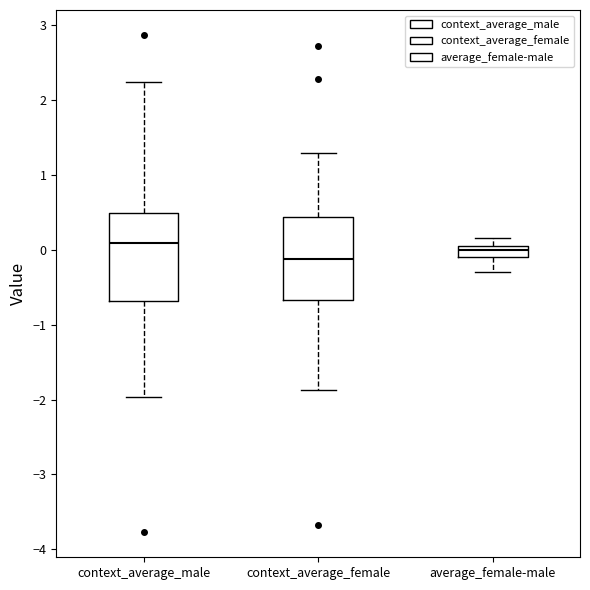

Where does the median line of the box for context_average_male sit on the y-axis? The values are not printed on the chart, so give them approximately, as read against the axis.

0.1